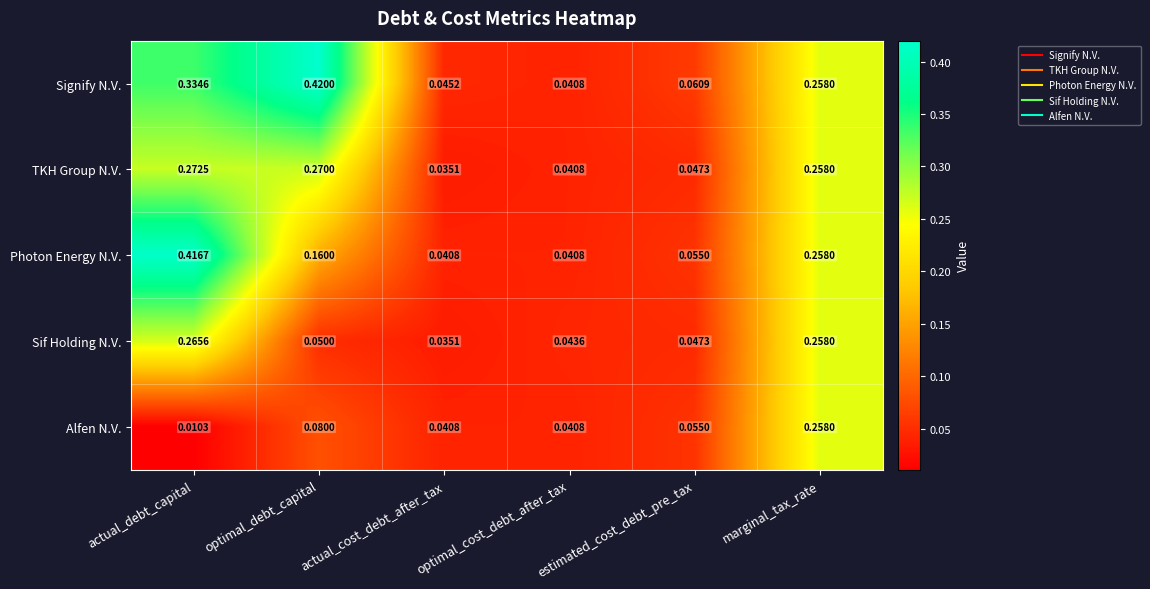

At which category does the chart reach its minimum across all series?

actual_debt_capital